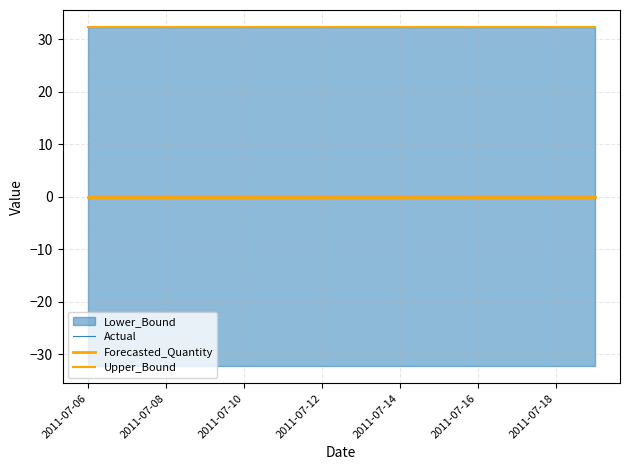

List the series in order of their peak value, highest first.

Upper_Bound, Actual, Forecasted_Quantity